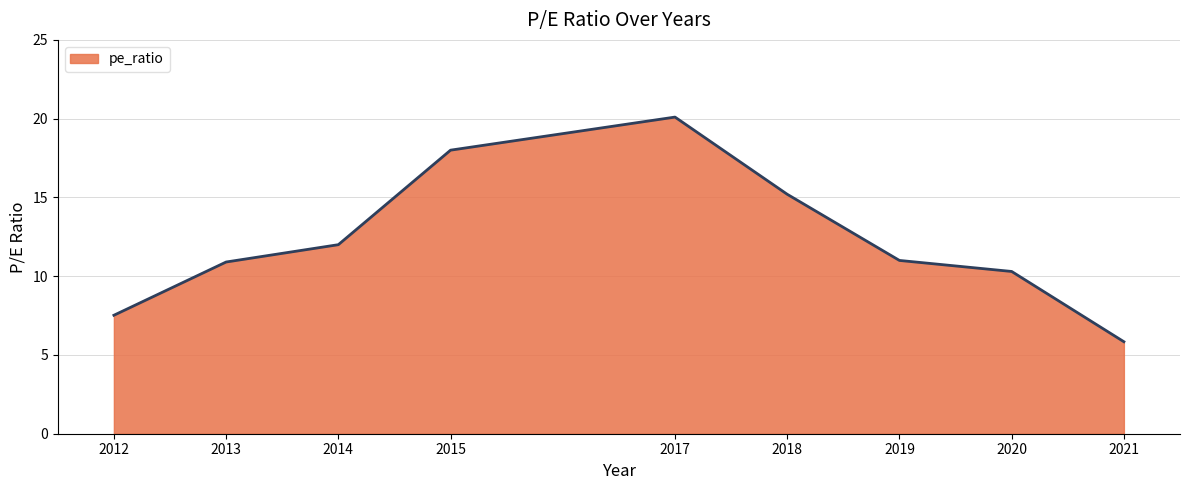

What is the change in value from 2017 to 2020?

-9.8